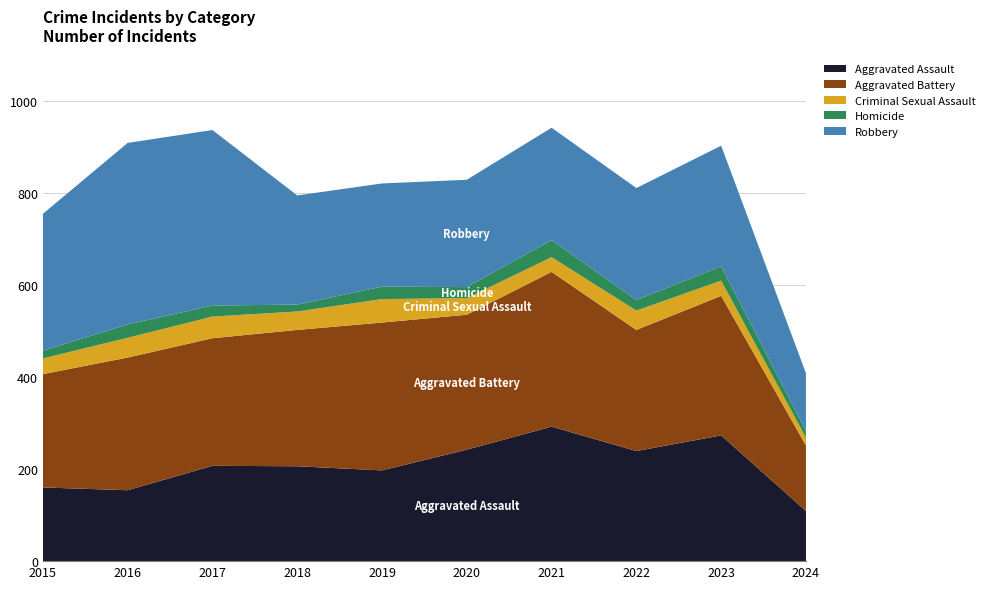

Reading left to right, what are all the values shown in this chart?

Aggravated Assault: 160	154	207	206	197	242	292	239	273	109
Aggravated Battery: 246	288	277	296	321	293	336	263	303	142
Criminal Sexual Assault: 34	43	47	40	51	36	32	42	33	17
Homicide: 17	29	24	15	27	24	37	23	31	15
Robbery: 297	394	381	237	224	233	244	243	262	125